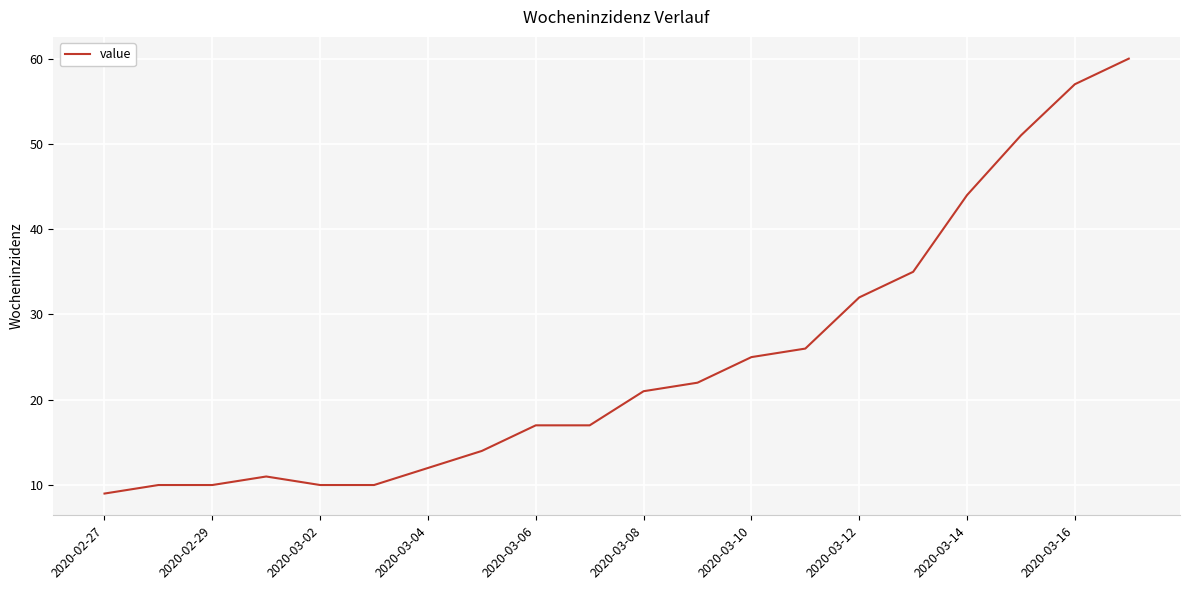

What is the maximum value shown in the chart?

60